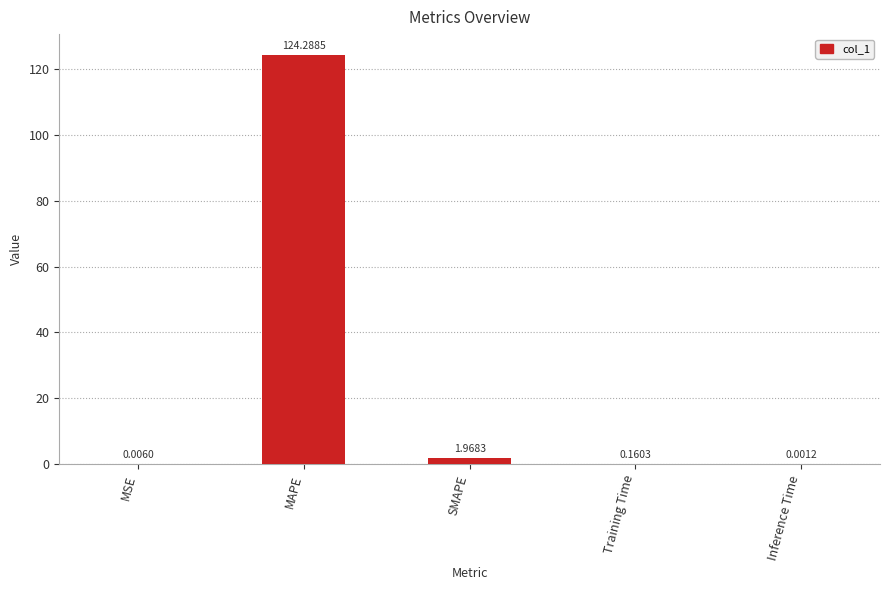

What is the sum of all values?

126.4